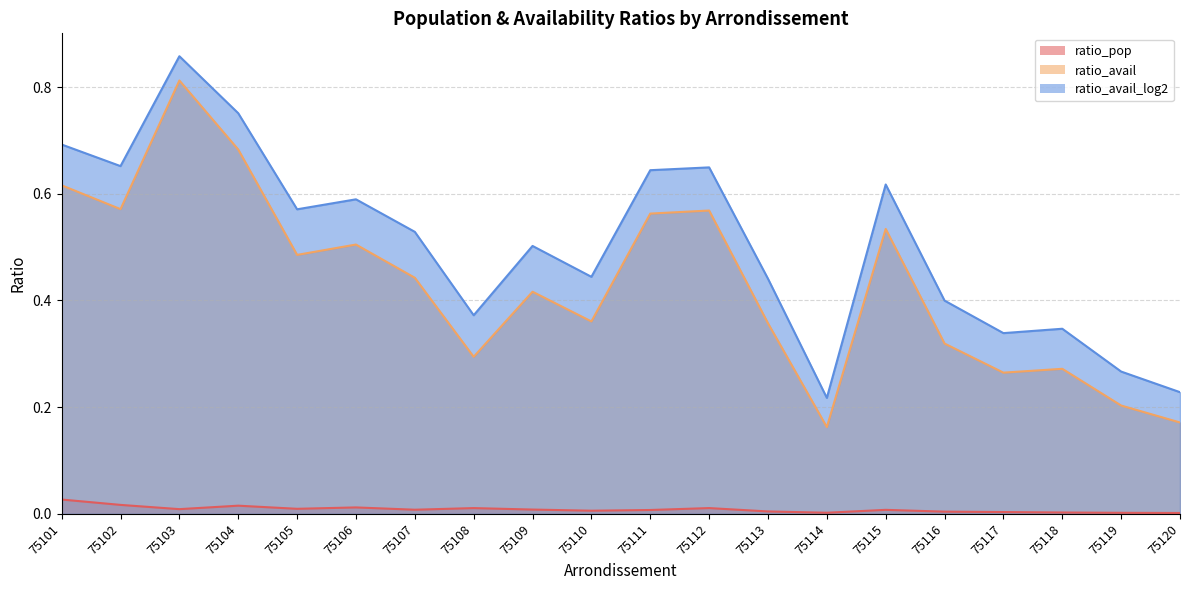

Does the chart have visible grid lines?

Yes